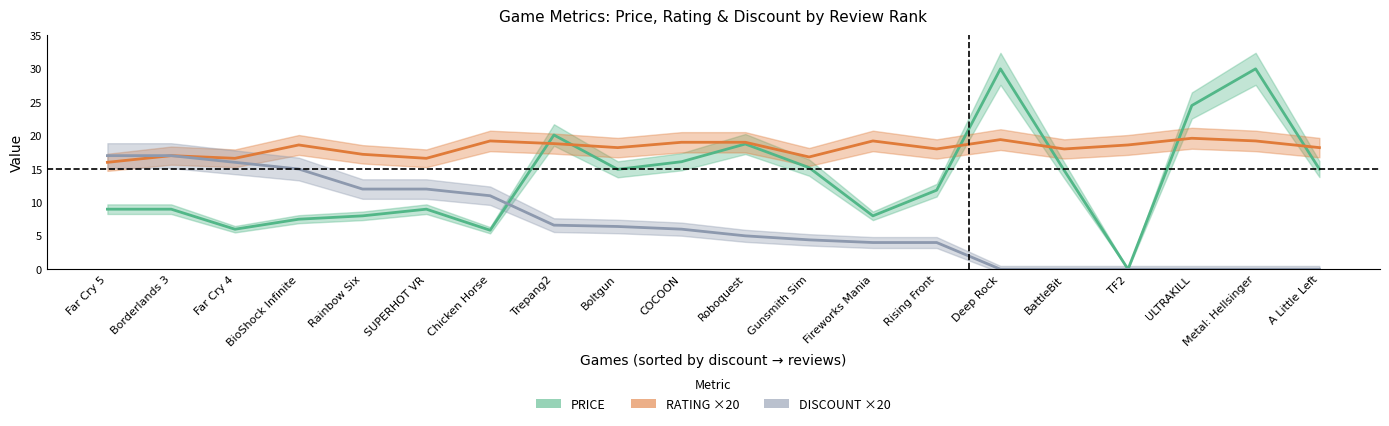

True or false: DISCOUNT ×20 has a value of 6.9 at Roboquest.

False